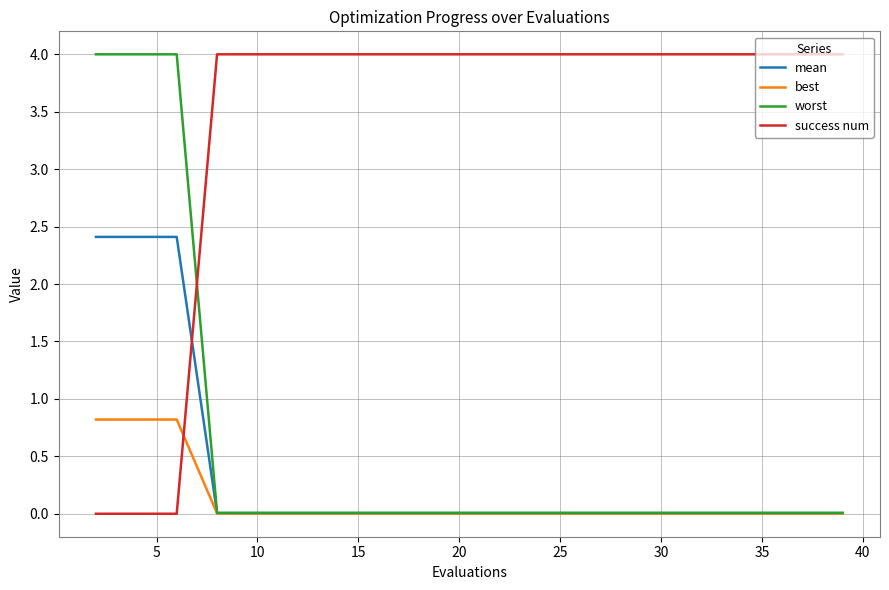

How many intersections are there between success num and worst?

1